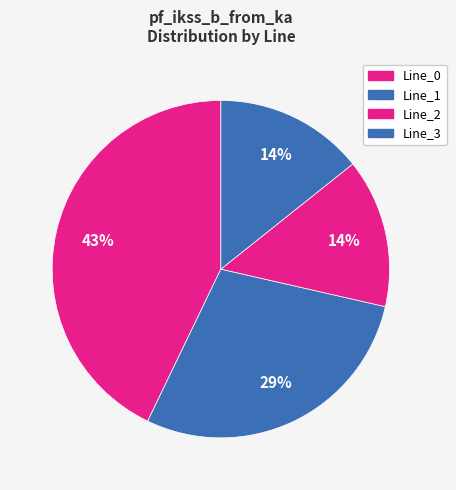

Which category has the smallest portion of the pie?

Line_2